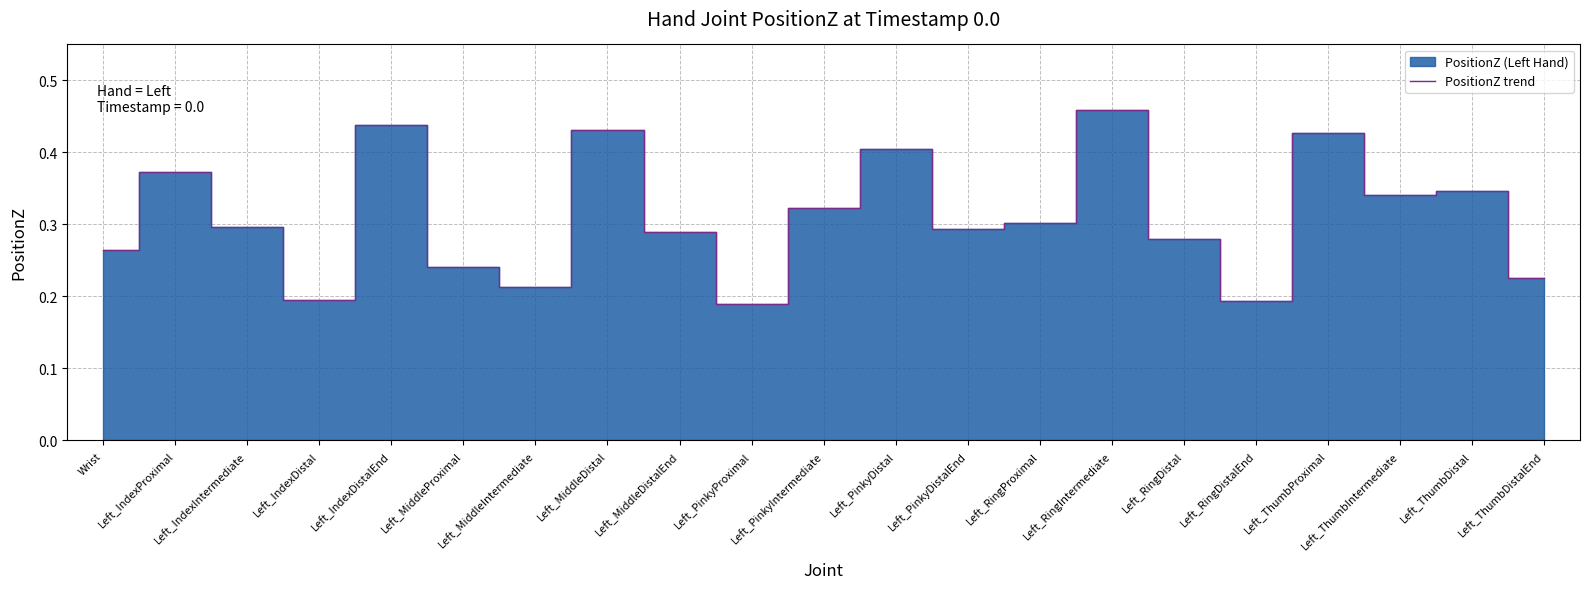

Reading left to right, extract all data points from this chart.

Wrist=0.3	Left_IndexProximal=0.4	Left_IndexIntermediate=0.3	Left_IndexDistal=0.2	Left_IndexDistalEnd=0.4	Left_MiddleProximal=0.2	Left_MiddleIntermediate=0.2	Left_MiddleDistal=0.4	Left_MiddleDistalEnd=0.3	Left_PinkyProximal=0.2	Left_PinkyIntermediate=0.3	Left_PinkyDistal=0.4	Left_PinkyDistalEnd=0.3	Left_RingProximal=0.3	Left_RingIntermediate=0.5	Left_RingDistal=0.3	Left_RingDistalEnd=0.2	Left_ThumbProximal=0.4	Left_ThumbIntermediate=0.3	Left_ThumbDistal=0.3	Left_ThumbDistalEnd=0.2